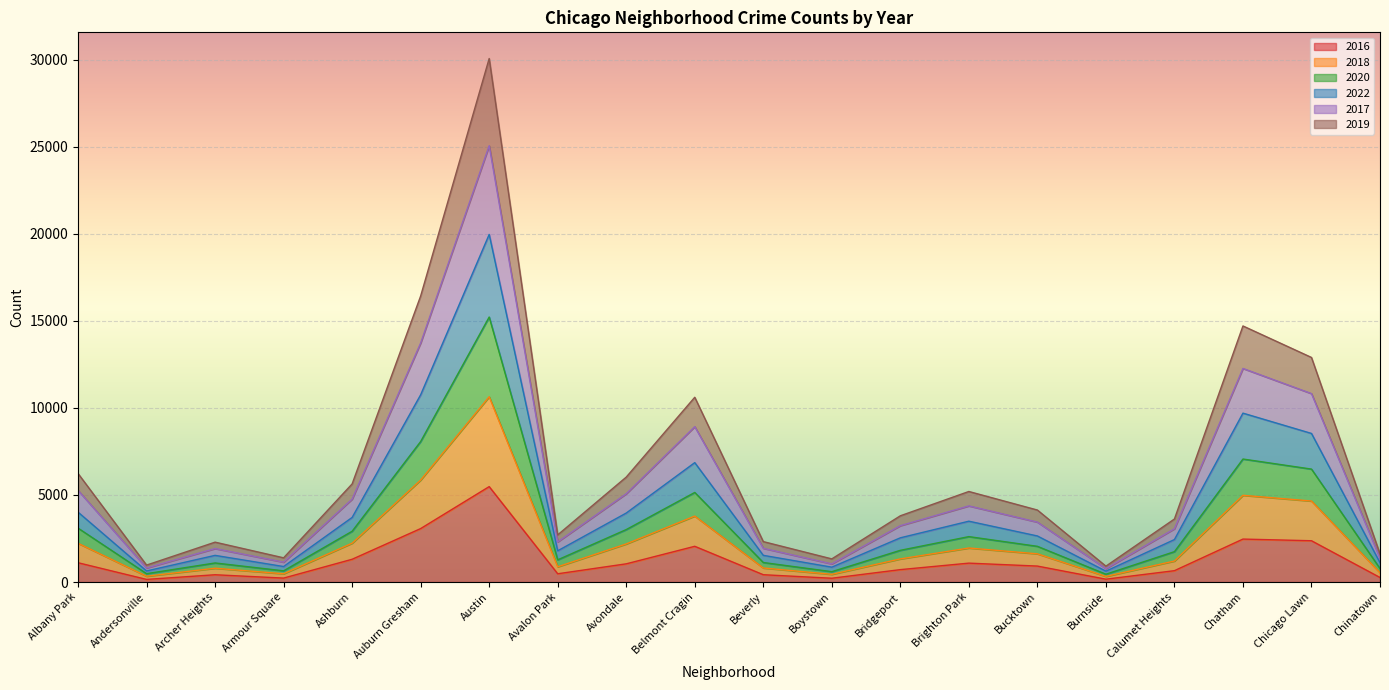

True or false: 2016 has more than 1 points higher than both neighbors.

True